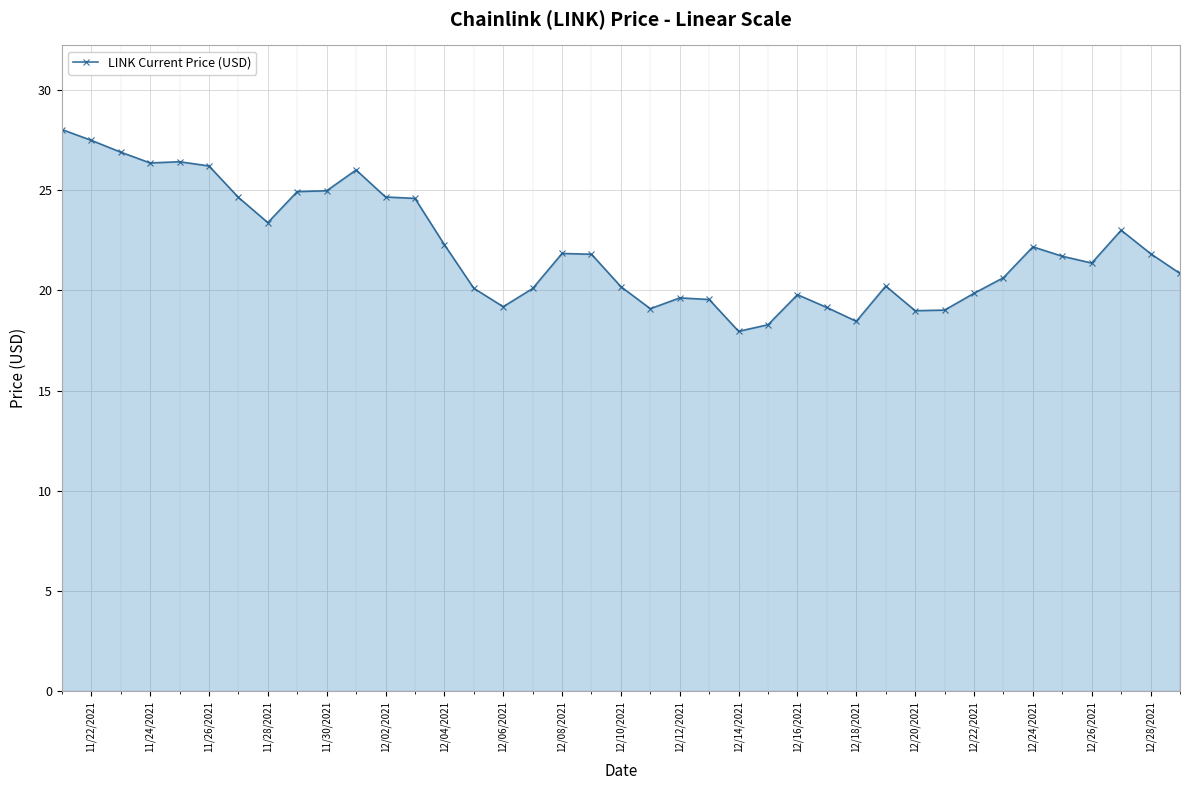

What is the value of the 28th point from the left?

18.5